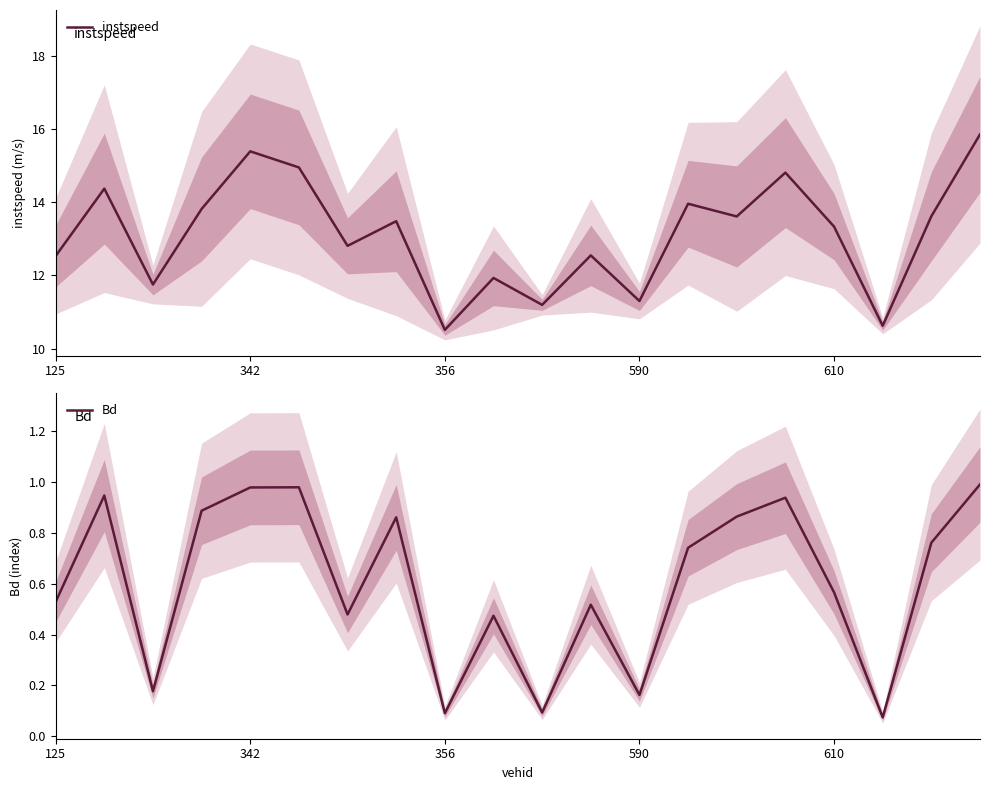

Does the chart display data point markers on the line(s)?

No